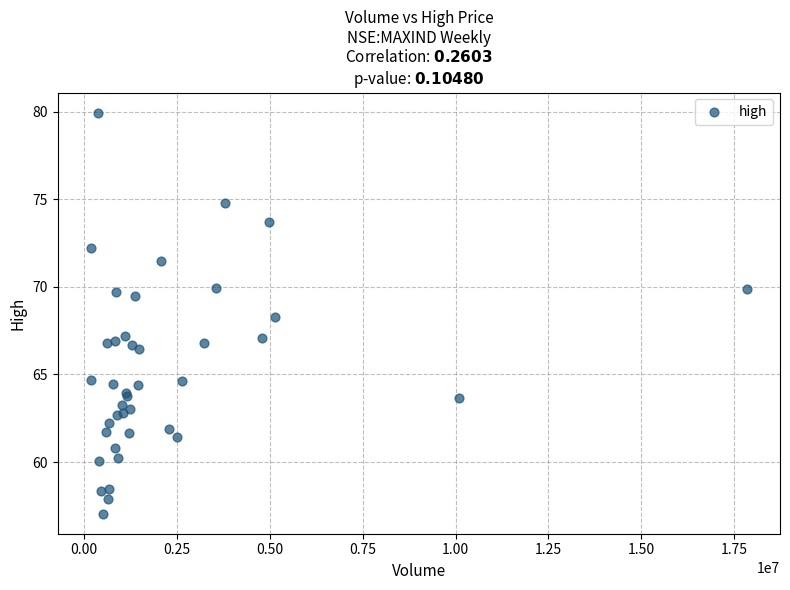

What Y value in the scatter plot is closest to 68?

68.3